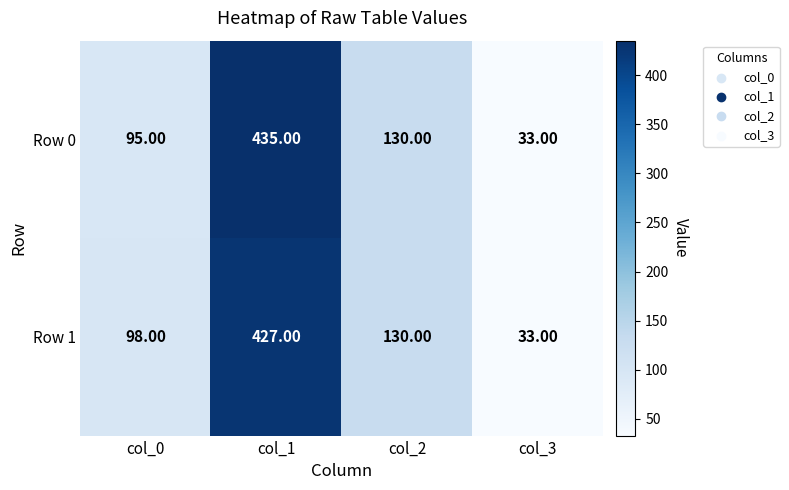

What is the sum of the Row 0 values at col_0 and col_3?

128